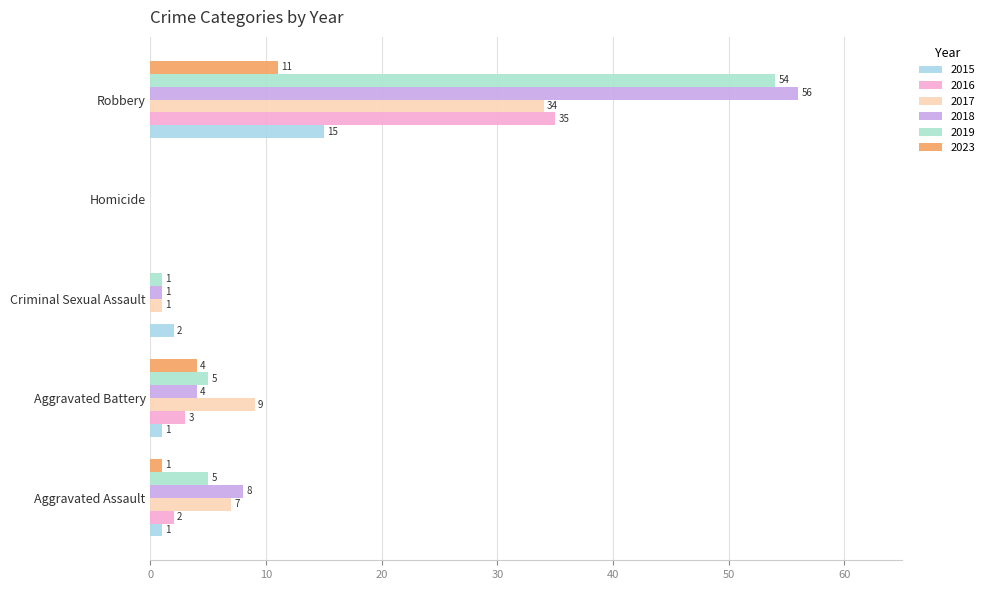

True or false: 2015 has a value of 1 at Aggravated Assault.

True